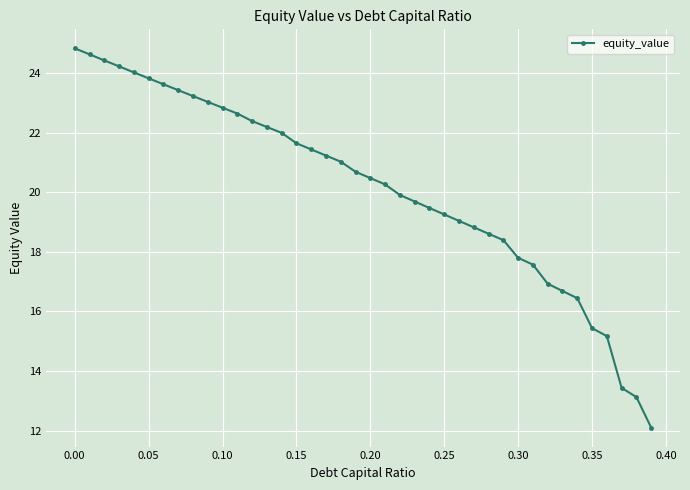

What is the value of the 16th point from the left?

21.6